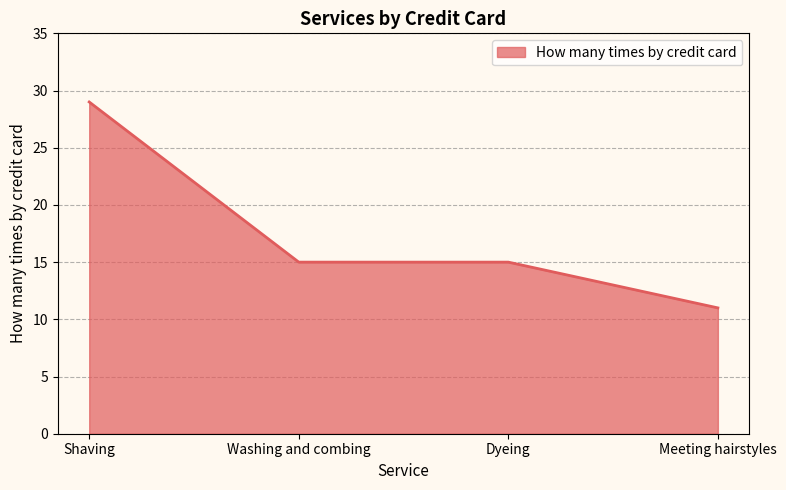

What is the maximum value shown in the chart?

29